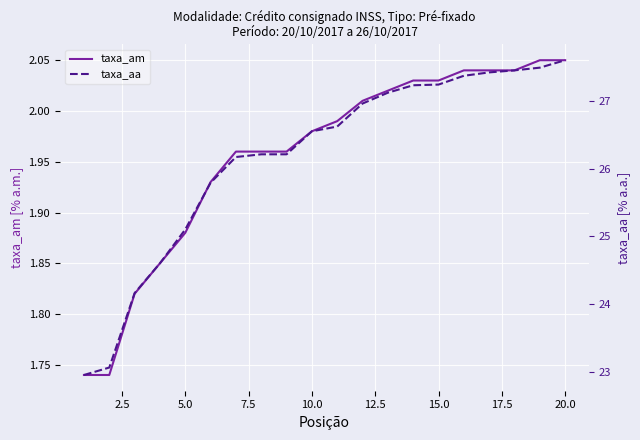

True or false: taxa_am has a value of 1.1 at 20.0.

False